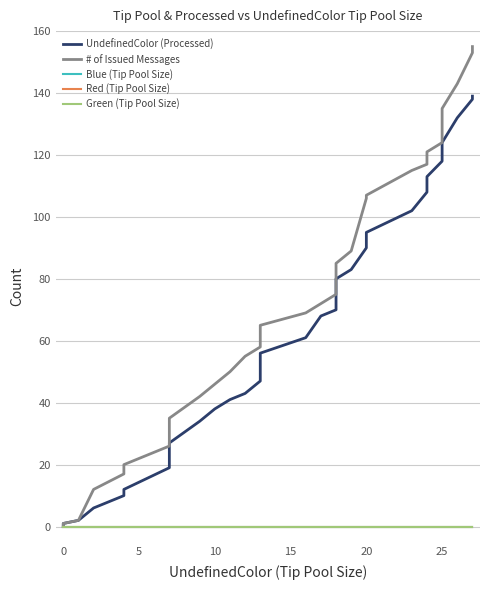

How many lines are shown in the chart?

5